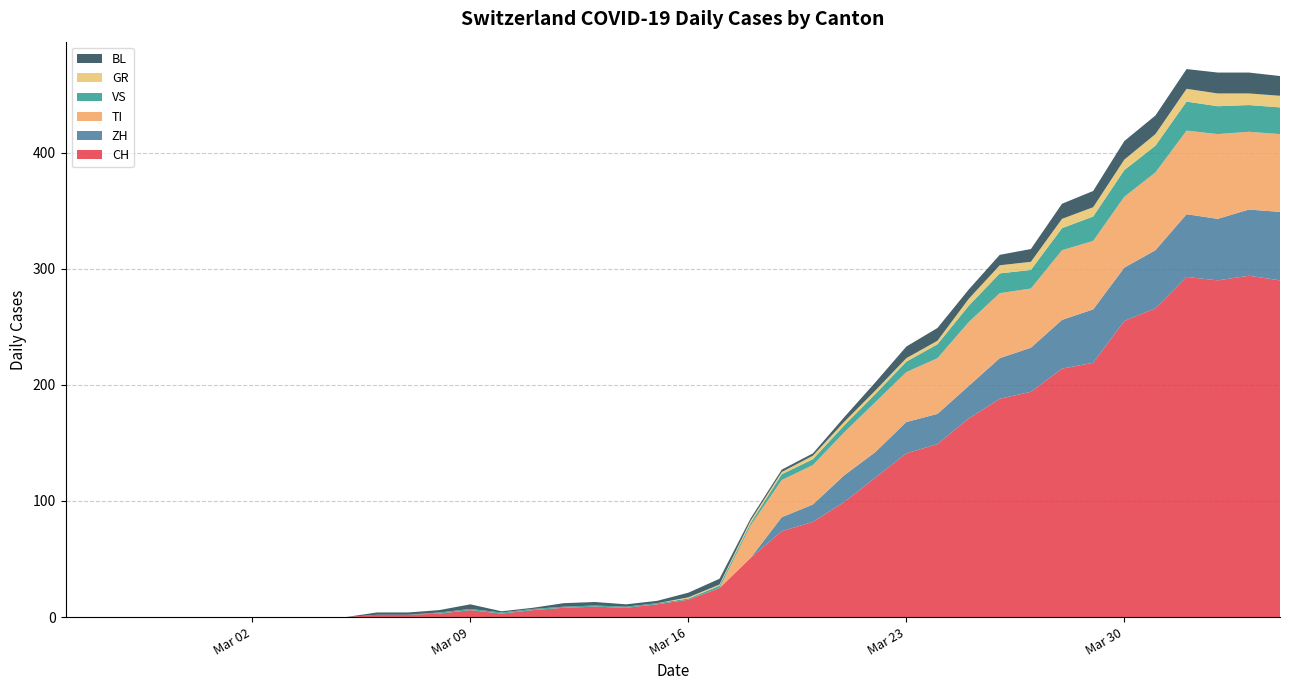

Reading right to left, transcribe all the data shown in this chart.

CH: 290	294	290	293	266	255	219	214	194	188	171	149	141	120	99	82	74	51	25	15	11	8	9	8	6	3	6	3	2	2	0	0	0	0	0	0	0	0	0	0
GR: 10	10	11	11	10	9	8	8	7	7	6	3	3	3	3	3	2	2	1	1	0	0	0	0	0	0	0	0	0	0	0	0	0	0	0	0	0	0	0	0
VS: 23	23	24	25	23	23	21	19	16	17	14	12	9	7	6	5	5	2	2	1	1	1	1	1	1	1	1	1	0	0	0	0	0	0	0	0	0	0	0	0
TI: 67	67	73	72	67	61	59	60	51	56	55	48	43	43	37	34	32	28	0	0	0	0	0	0	0	0	0	0	0	0	0	0	0	0	0	0	0	0	0	0
BL: 17	18	18	17	16	16	14	13	11	9	8	11	10	7	4	2	2	2	5	4	2	2	3	3	1	1	4	2	2	2	0	0	0	0	0	0	0	0	0	0
ZH: 59	57	53	54	50	46	46	42	38	35	28	26	27	22	23	15	12	0	0	0	0	0	0	0	0	0	0	0	0	0	0	0	0	0	0	0	0	0	0	0